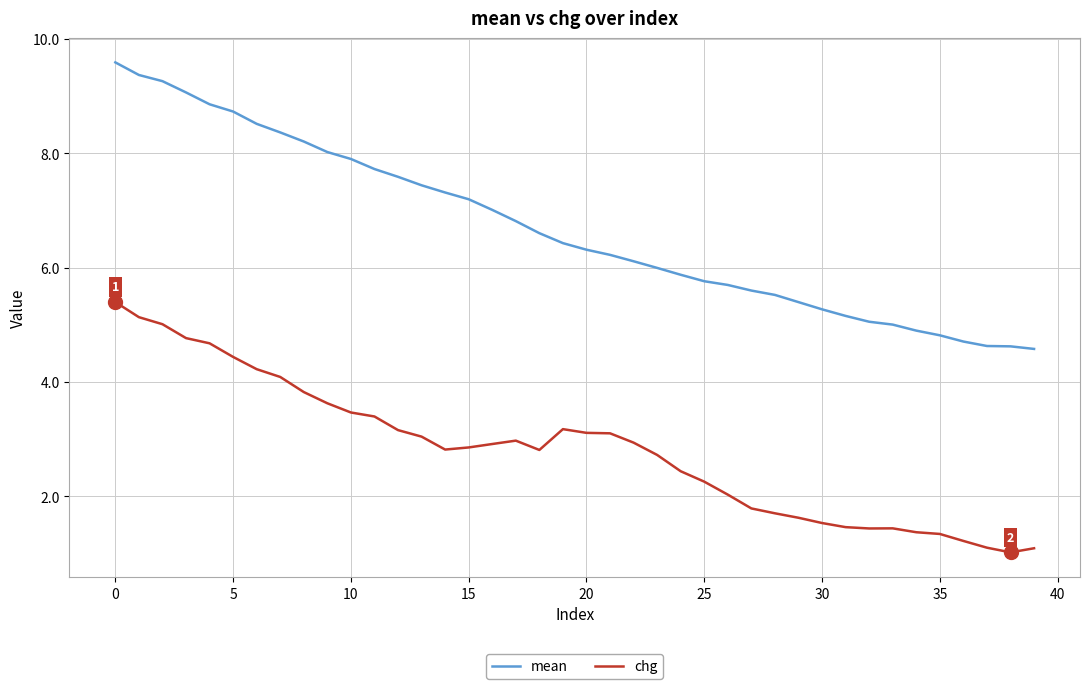

Which series has the largest range (max minus min)?

mean